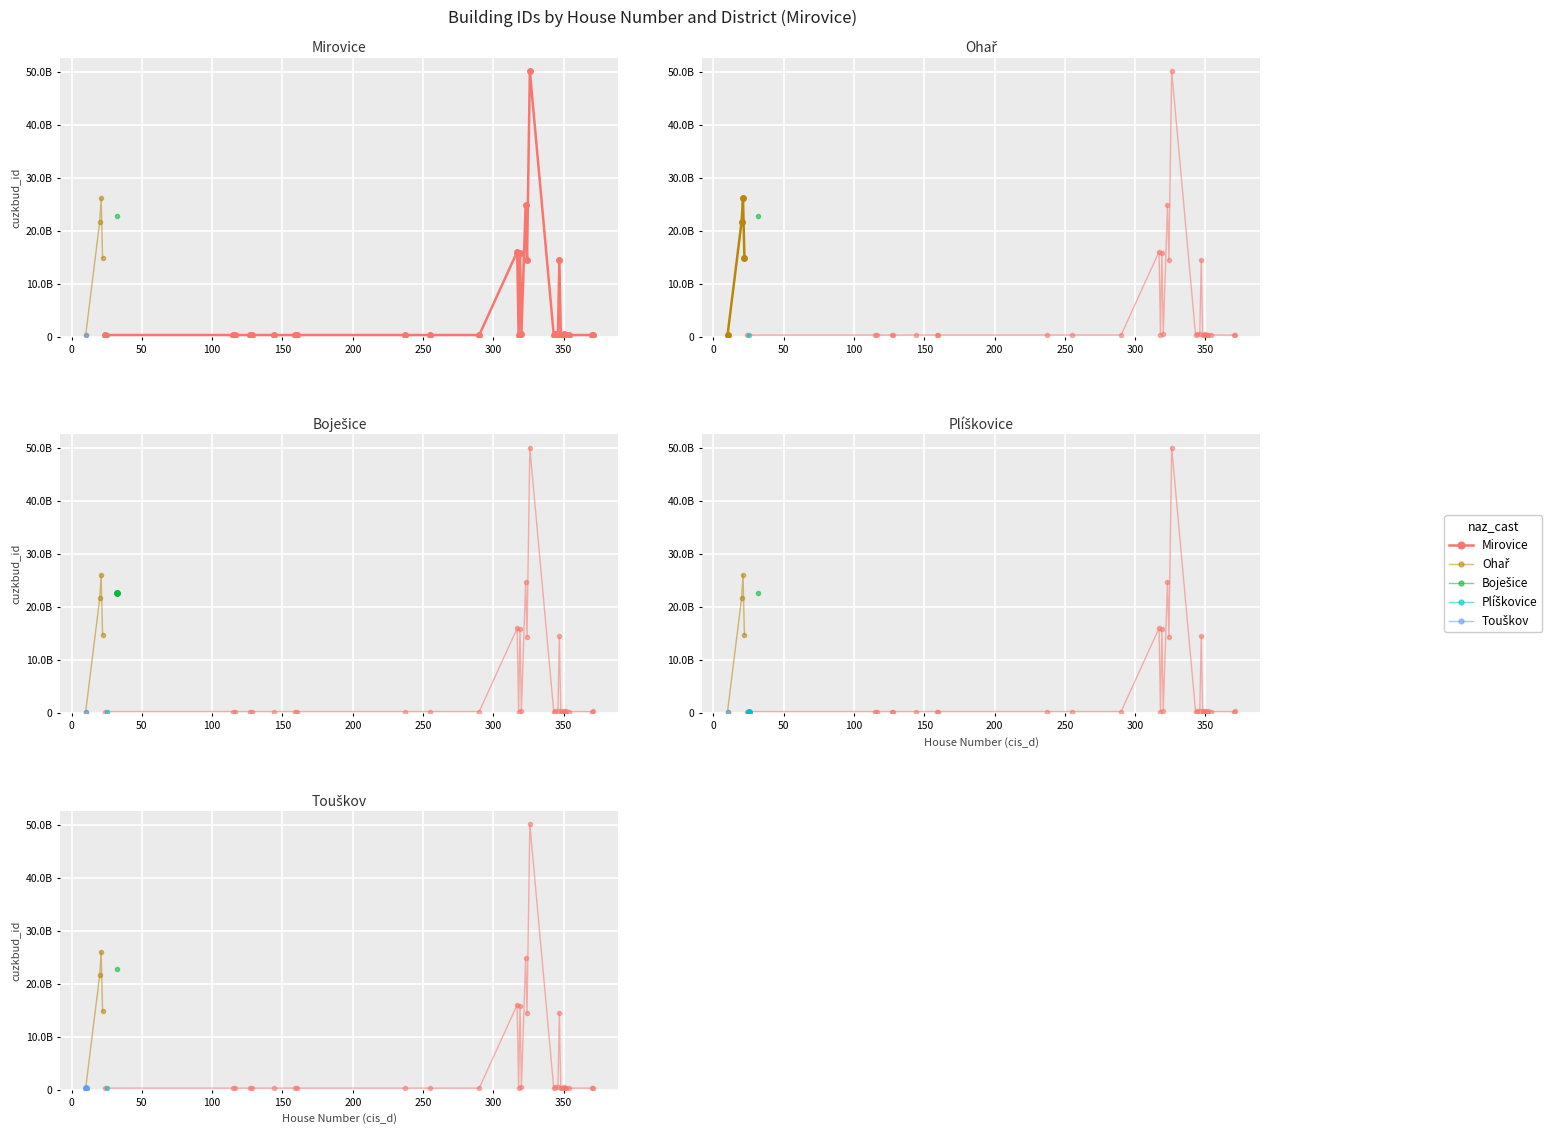

Is this an area chart (filled region under the line)?

No